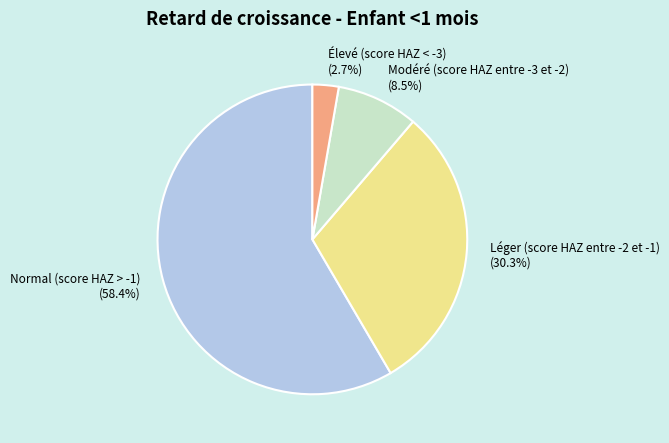

What is the smallest slice in the pie chart?

Élevé (score HAZ < -3)